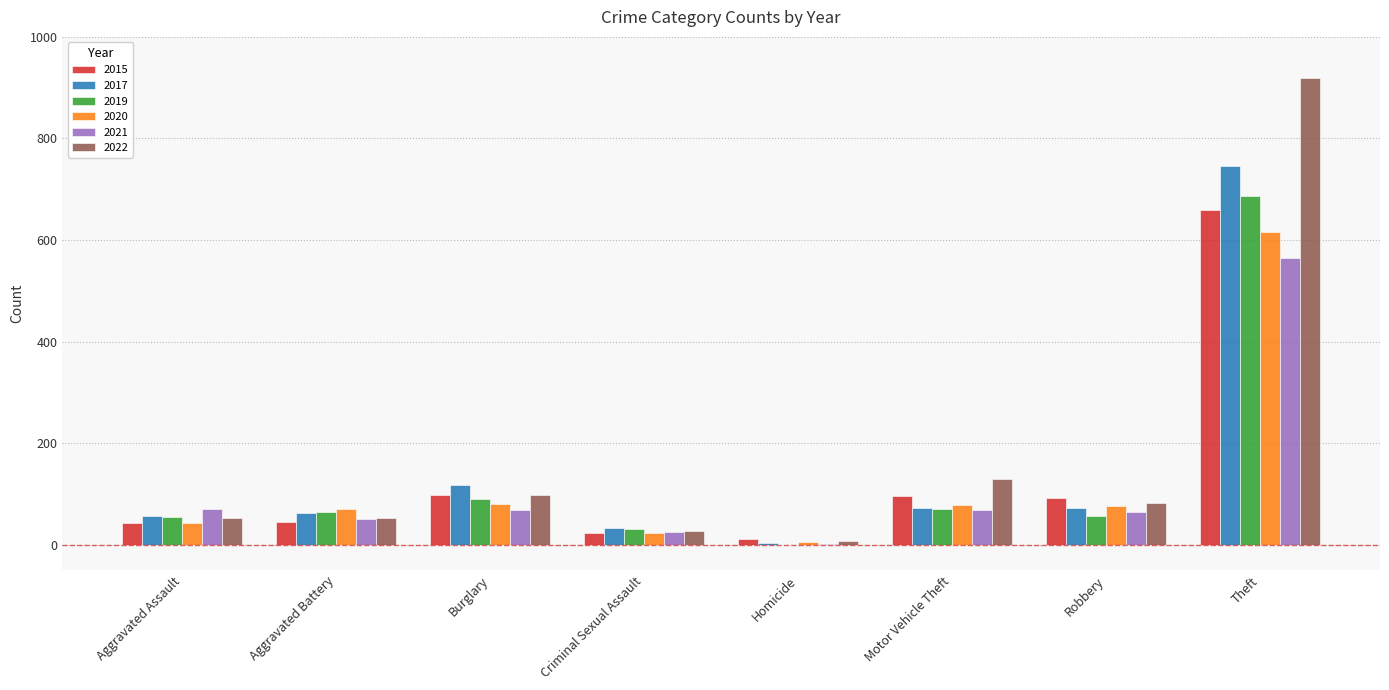

Which series changed the most between Aggravated Assault and Burglary?

2017